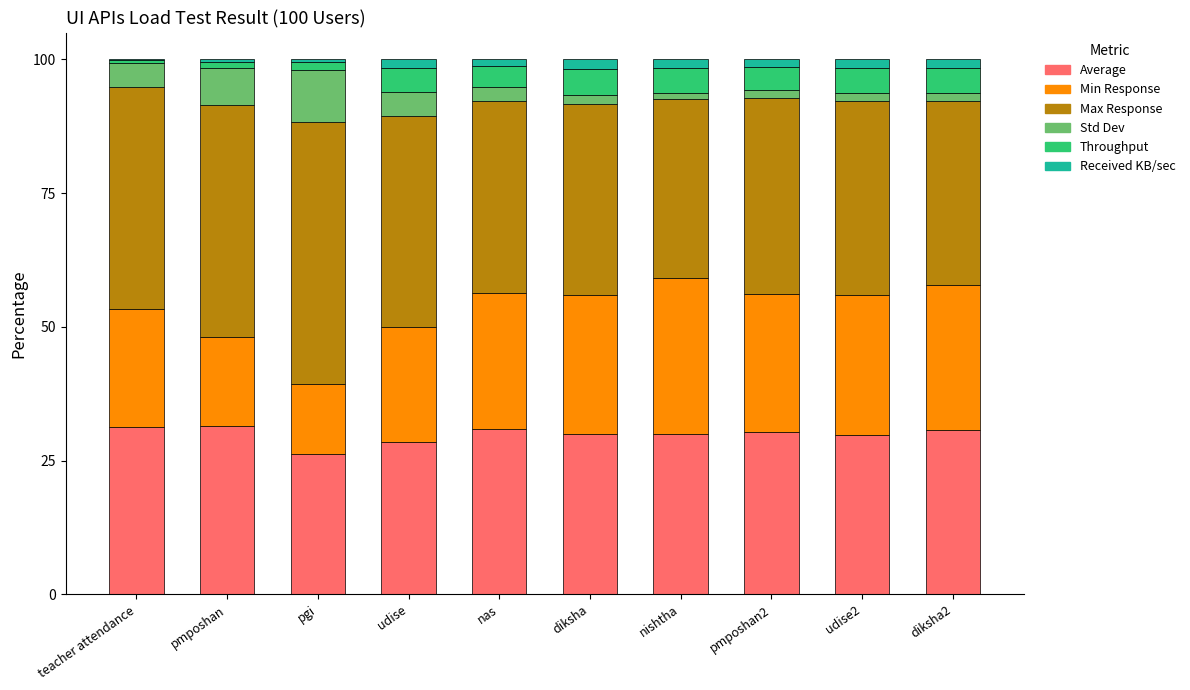

Which series has the largest total across all categories?

Max Response